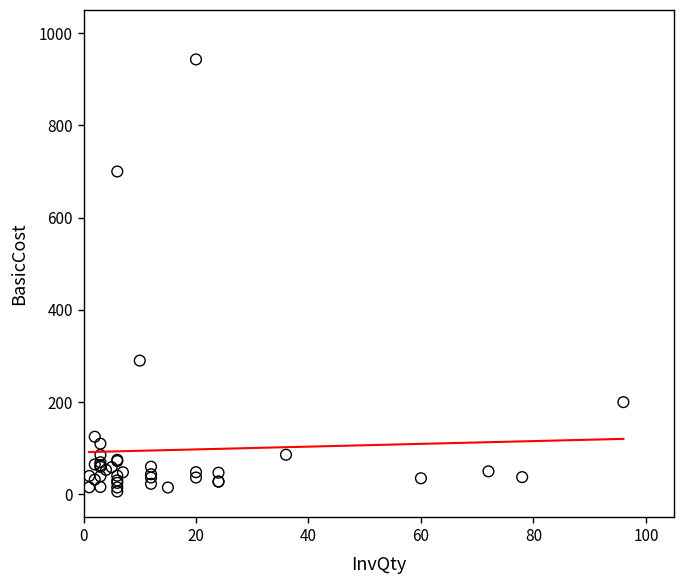

What Y value in the scatter plot is closest to 474?

290.0